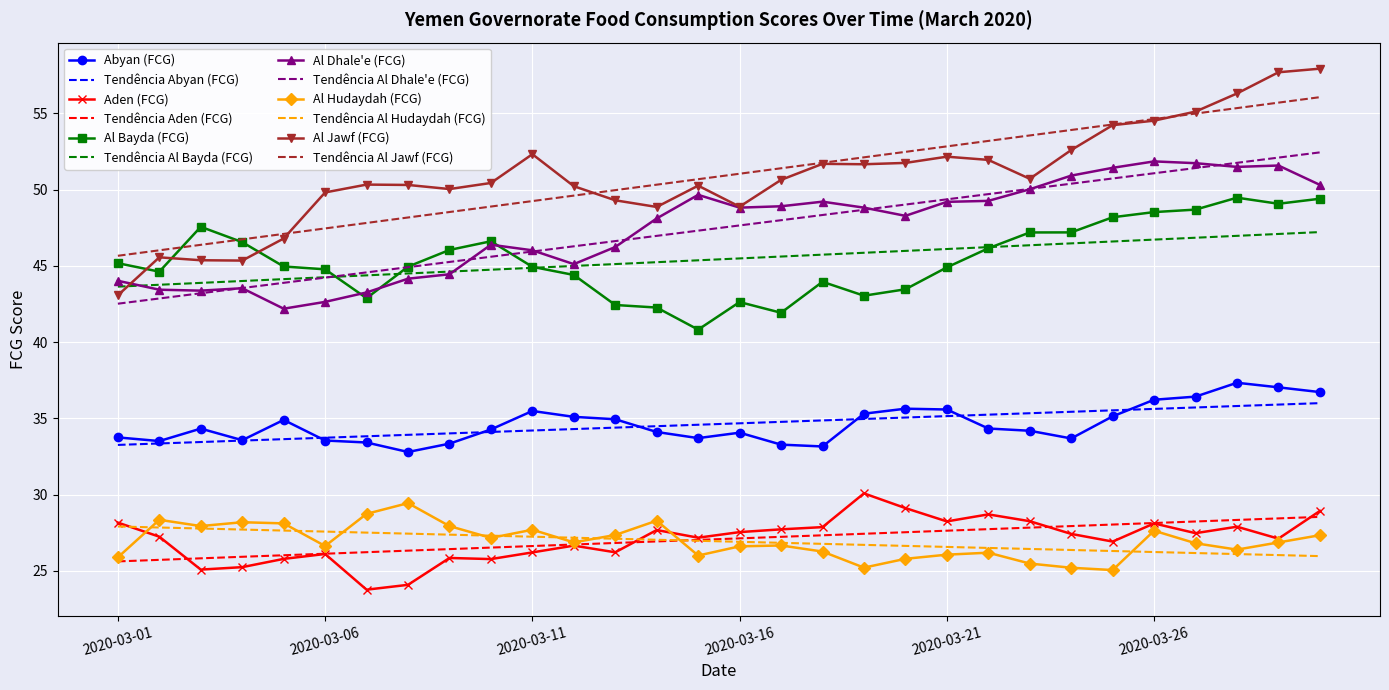

What is the sum of all Al Hudaydah (FCG) values?

808.0